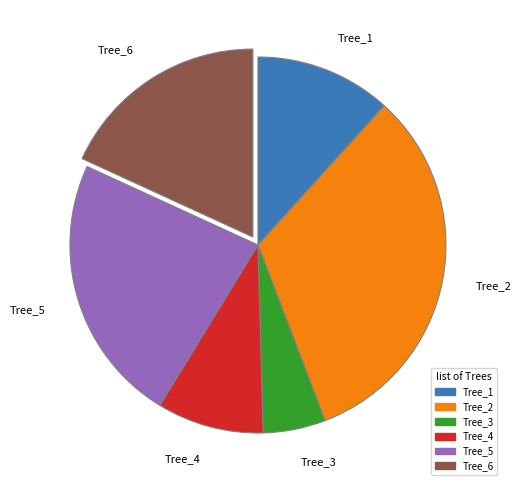

True or false: Tree_5 accounts for 23% of the total.

True